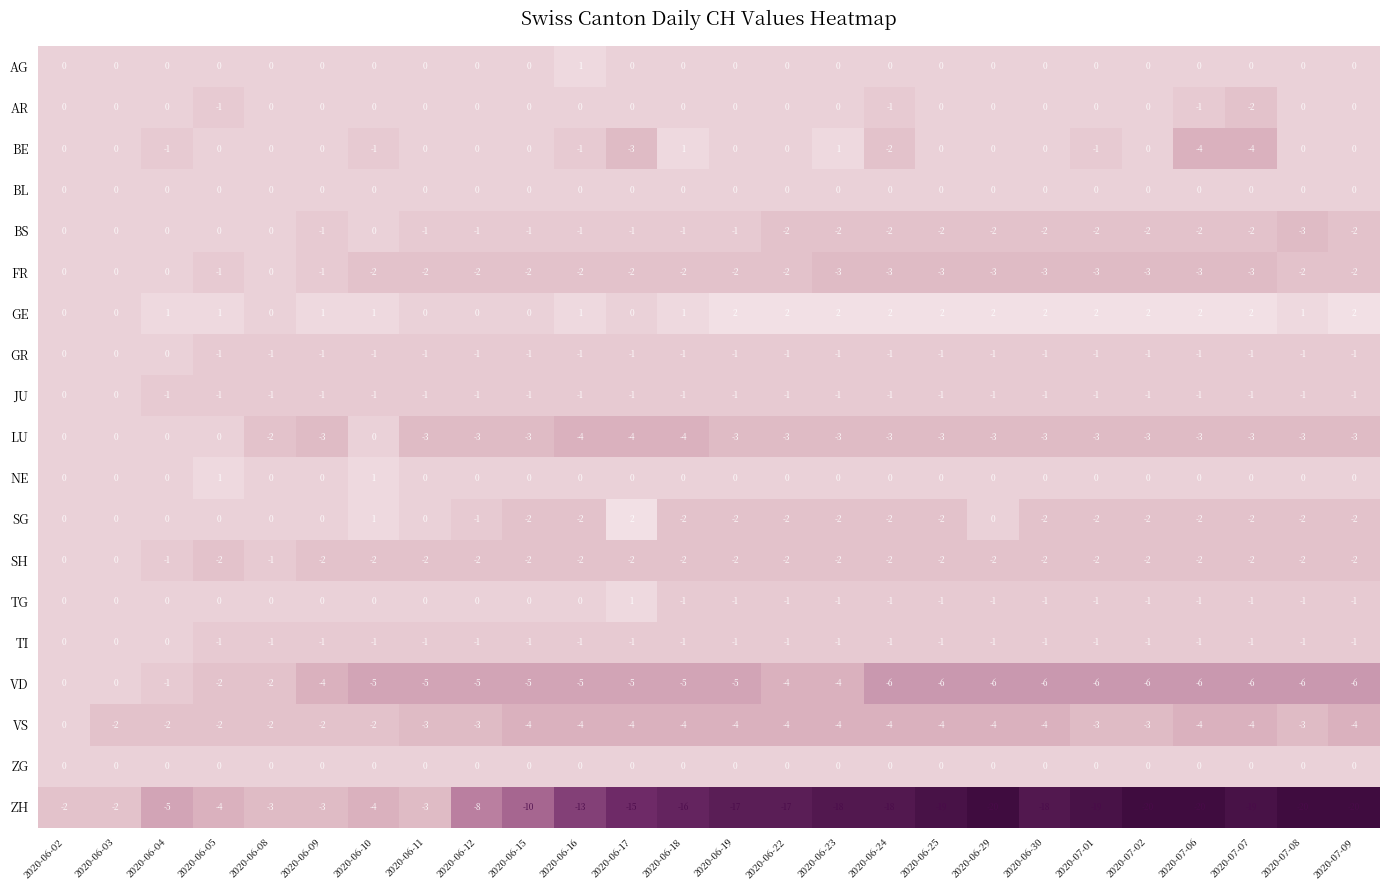

What is the difference between the maximum and second lowest values in the BE series?

5